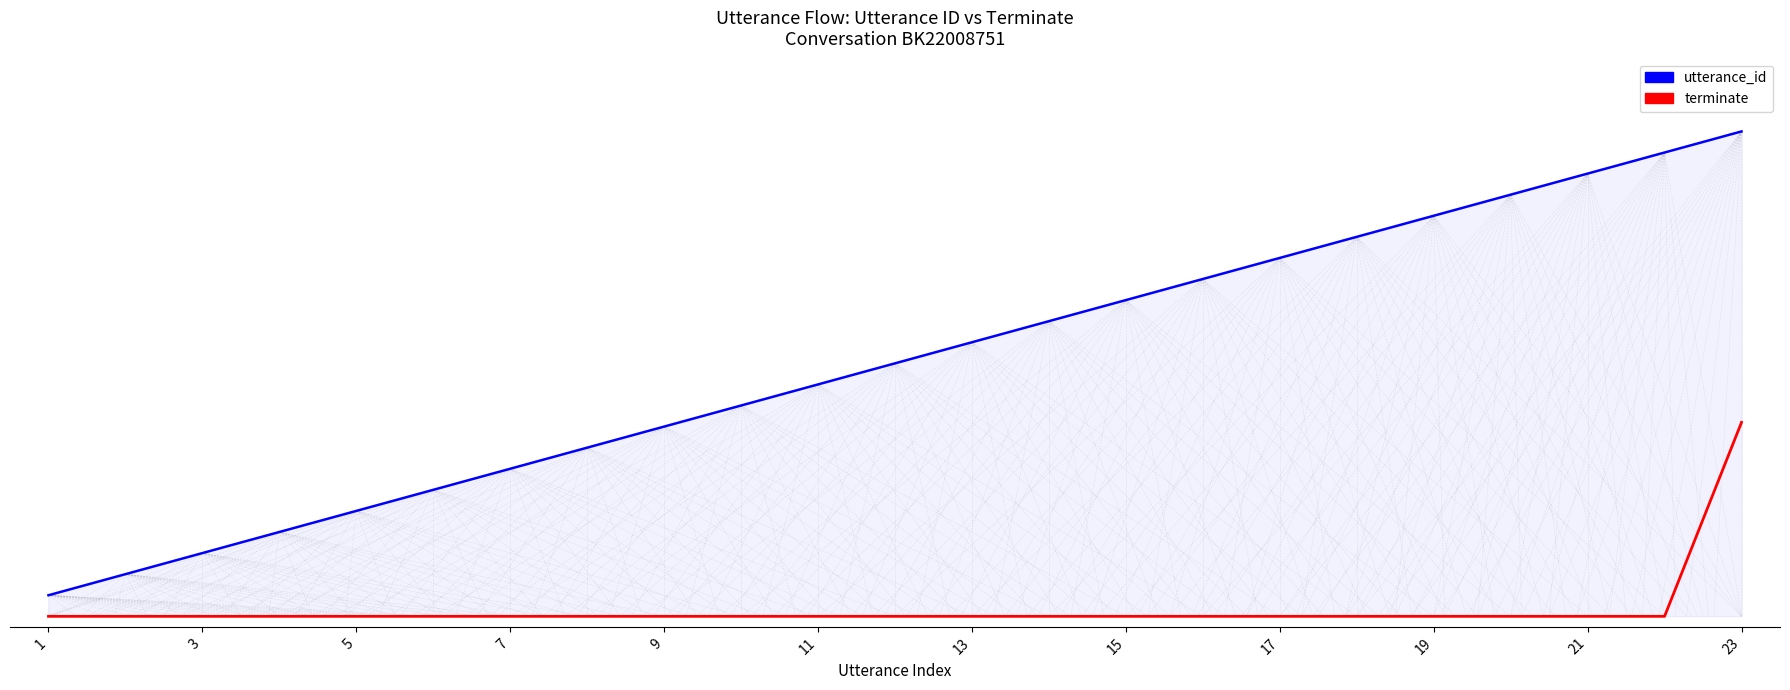

List the series in order of their overall mean, lowest first.

terminate, utterance_id